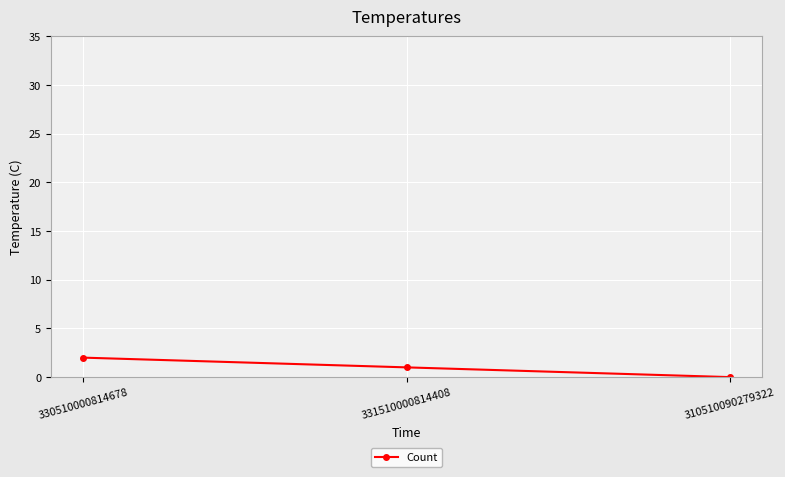

What is the average value?

1